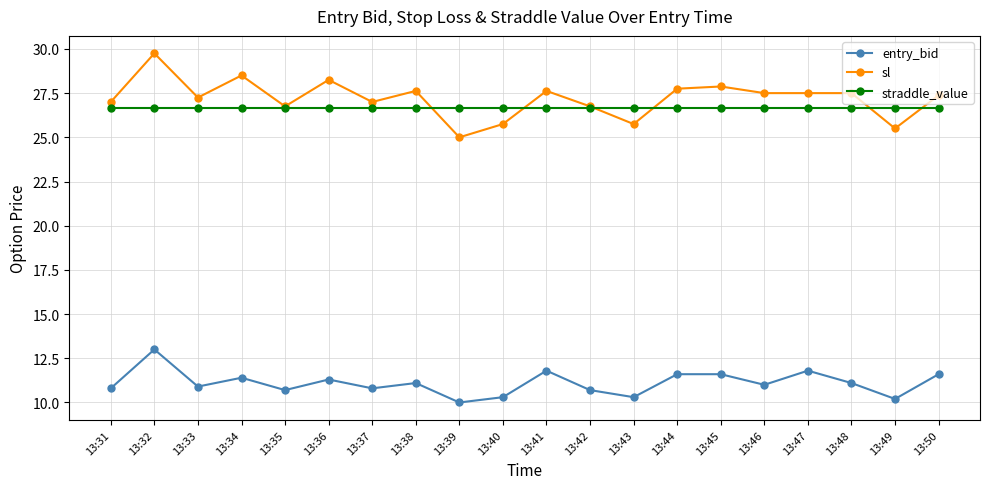

Does the chart have visible grid lines?

Yes